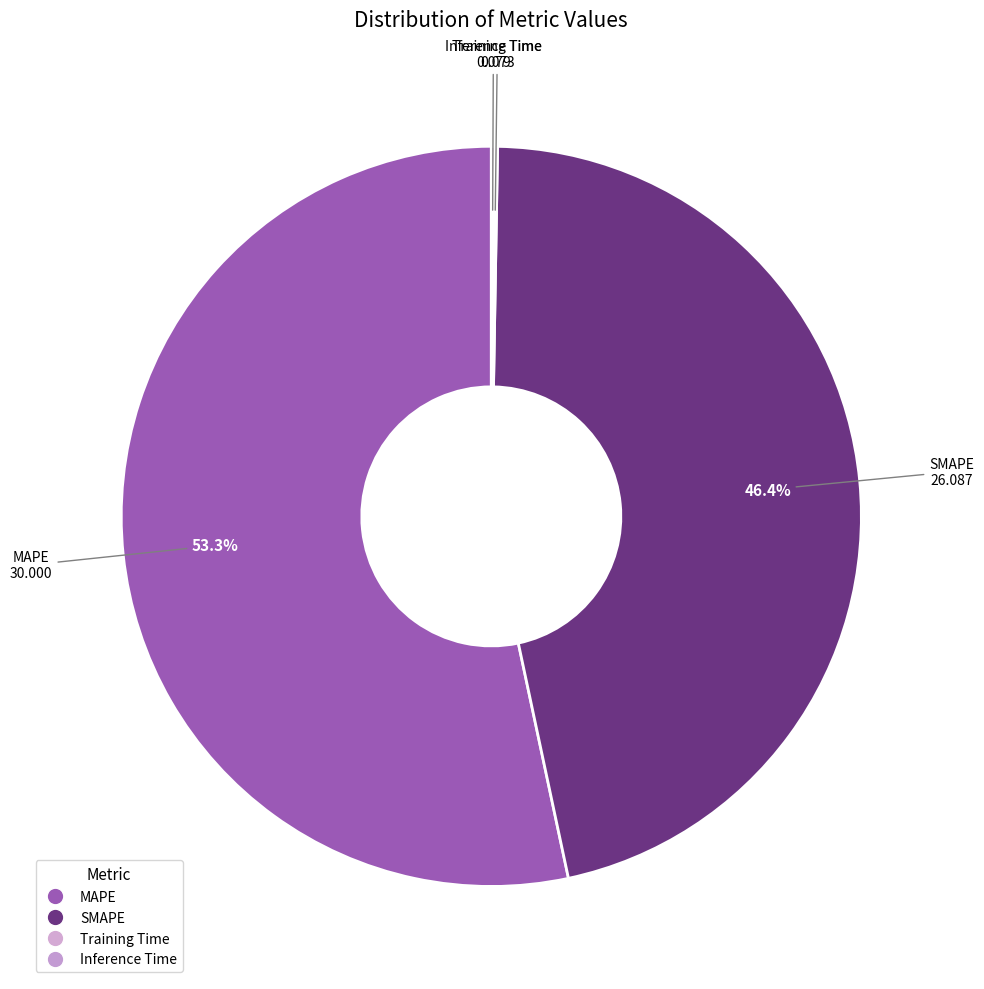

What percentage is the MAPE slice, to the nearest percent?

53%